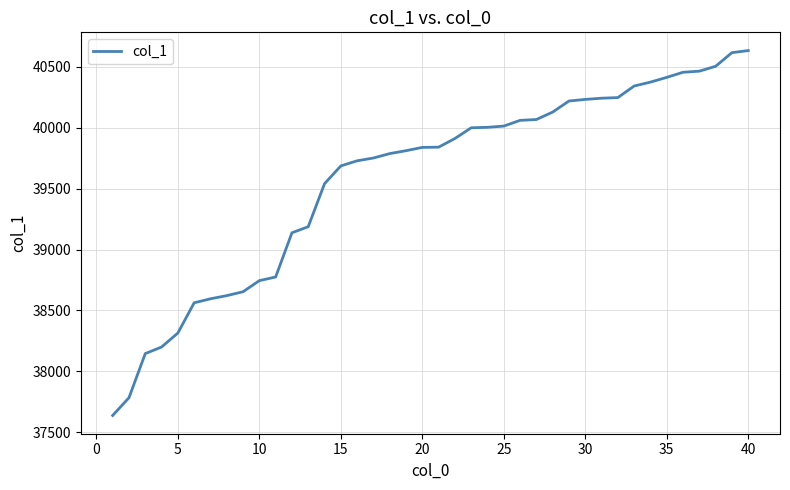

What is the difference between the maximum and minimum values?

2996